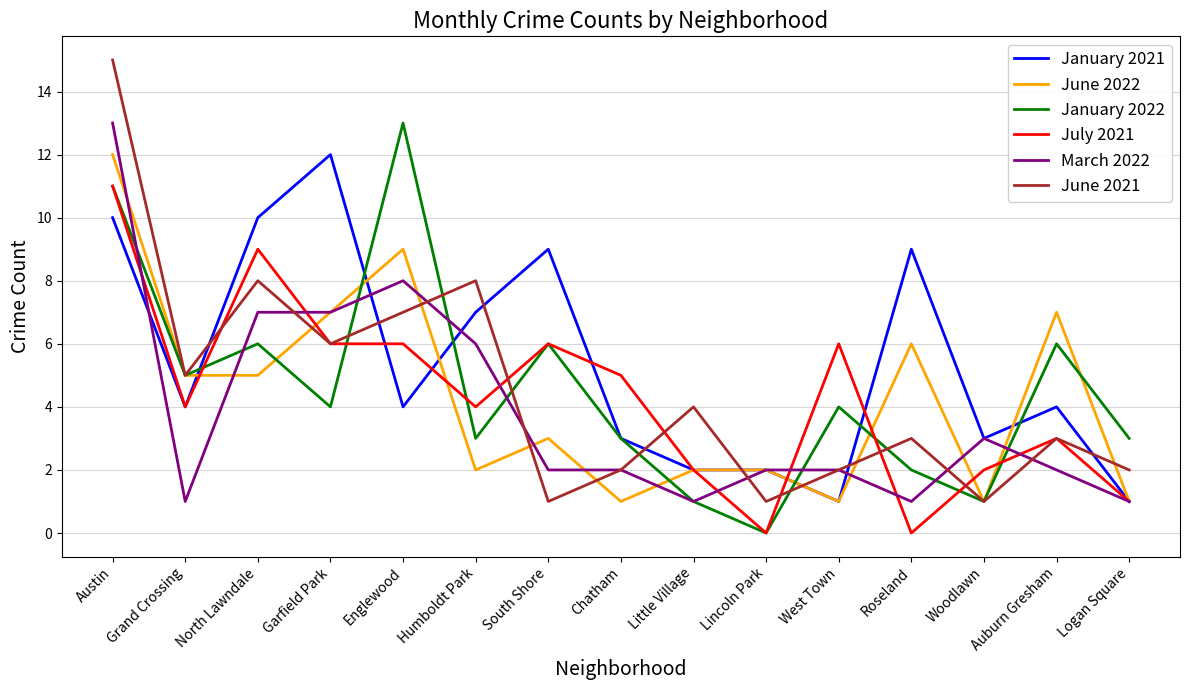

The value of July 2021 at Lincoln Park is 0. True or false?

True